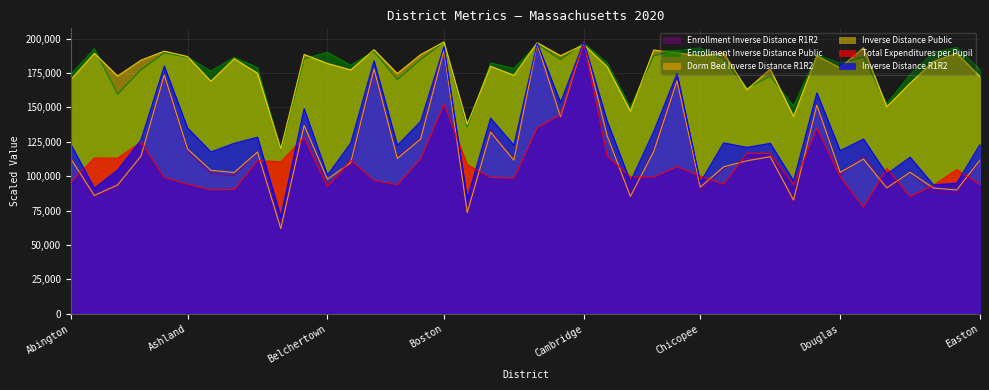

What is the sum of the Inverse Distance Public values at Chicopee and Andover?

371774.2